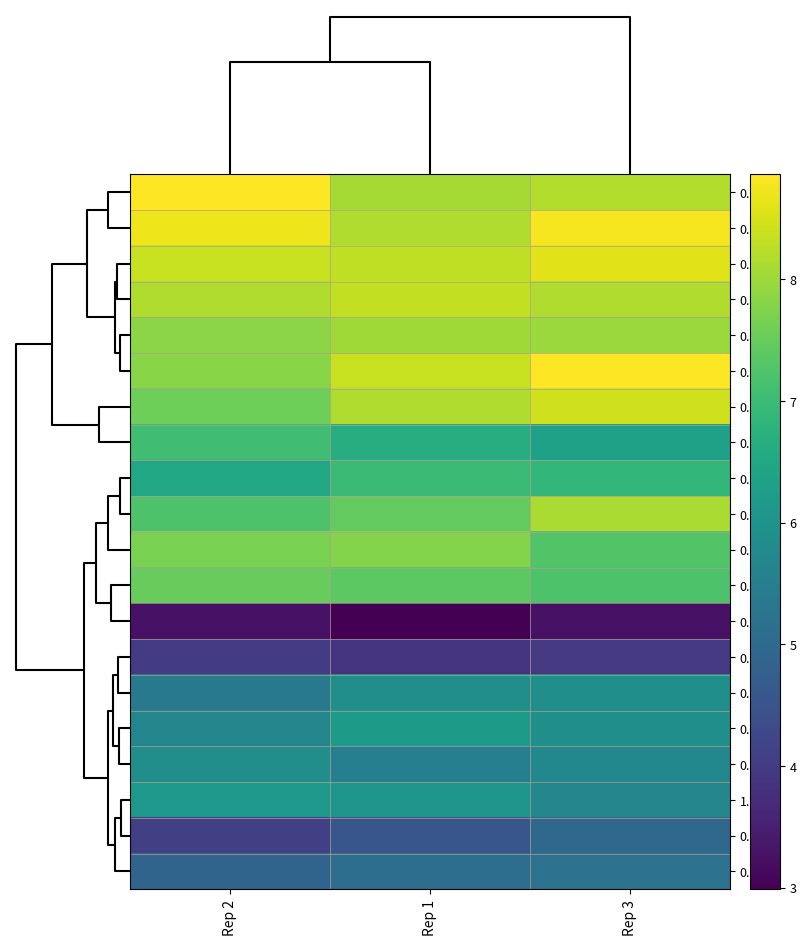

Reading right to left, list all the values displayed in this chart.

0.0675: Rep 3=8.2	Rep 1=8.1	Rep 2=8.8
0.075: Rep 3=8.8	Rep 1=8.2	Rep 2=8.7
0.2: Rep 3=8.6	Rep 1=8.3	Rep 2=8.4
0.1: Rep 3=8.2	Rep 1=8.3	Rep 2=8.2
0.3: Rep 3=8.0	Rep 1=8.0	Rep 2=7.8
0.15: Rep 3=8.9	Rep 1=8.4	Rep 2=7.8
0.25: Rep 3=8.4	Rep 1=8.2	Rep 2=7.6
0.025: Rep 3=6.4	Rep 1=6.6	Rep 2=7.1
0.03: Rep 3=6.9	Rep 1=7.0	Rep 2=6.5
0.04: Rep 3=8.1	Rep 1=7.5	Rep 2=7.2
0.05: Rep 3=7.3	Rep 1=7.8	Rep 2=7.7
0.5: Rep 3=7.2	Rep 1=7.4	Rep 2=7.5
0.005: Rep 3=3.3	Rep 1=3.0	Rep 2=3.3
0.0075: Rep 3=4.0	Rep 1=3.9	Rep 2=4.0
0.0175: Rep 3=5.9	Rep 1=5.9	Rep 2=5.4
0.02: Rep 3=5.9	Rep 1=6.2	Rep 2=5.7
0.015: Rep 3=5.7	Rep 1=5.5	Rep 2=5.9
1.0: Rep 3=5.7	Rep 1=6.1	Rep 2=6.1
0.01: Rep 3=5.0	Rep 1=4.6	Rep 2=4.1
0.0125: Rep 3=5.2	Rep 1=5.1	Rep 2=4.9